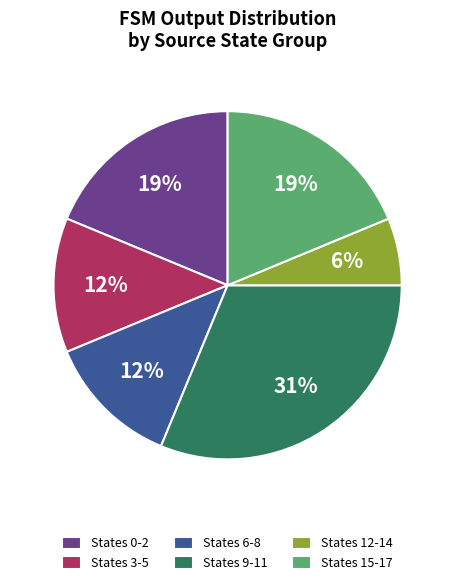

Which has a higher value, States 0-2 or States 6-8?

States 0-2